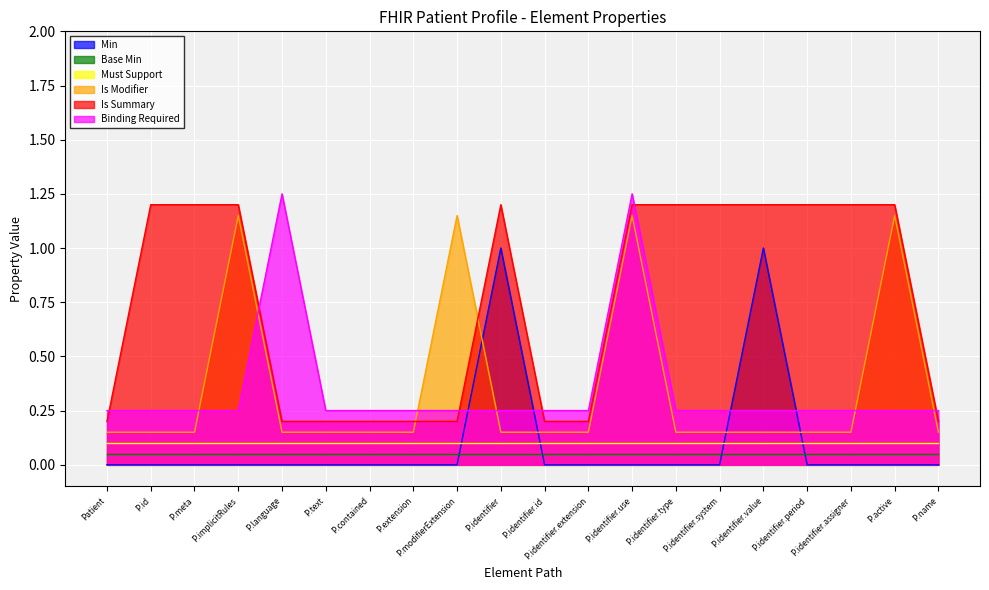

What is the difference between the Is Summary values at P.language and P.identifier?

1.0